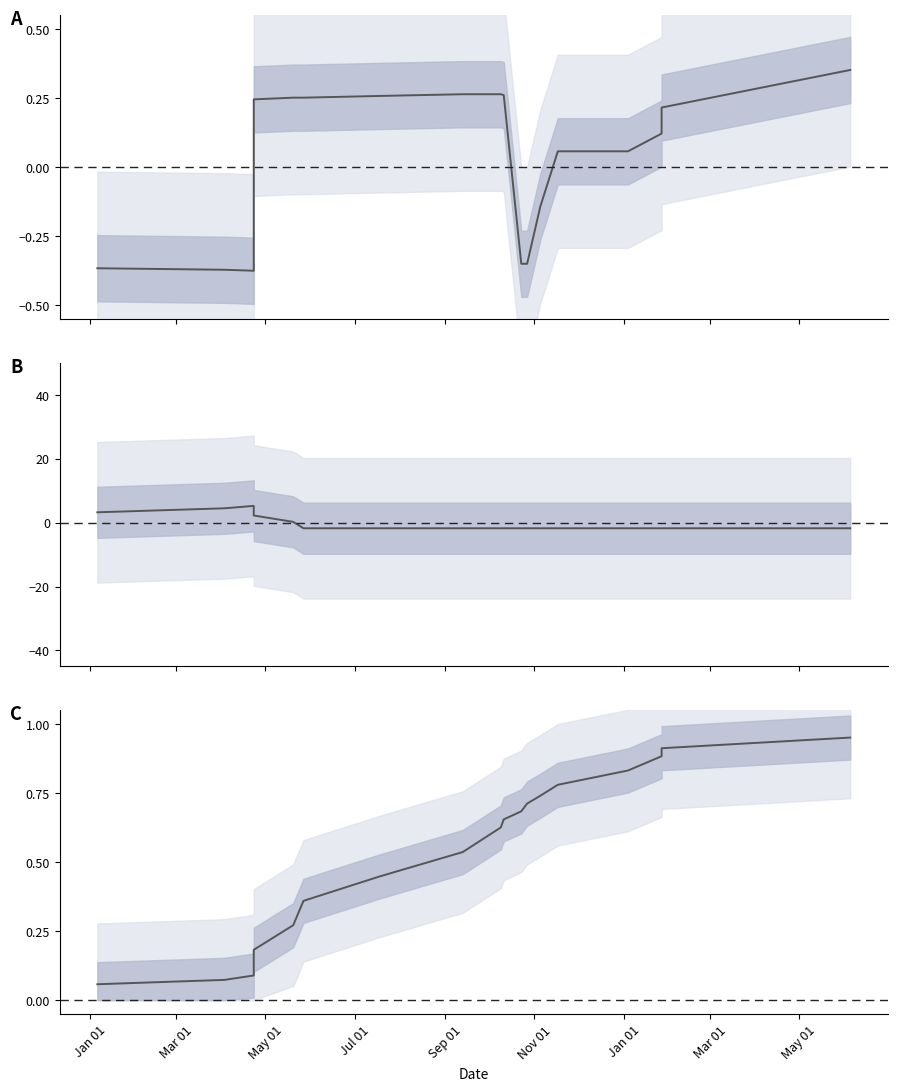

What value does the data have at May 01?

0.4